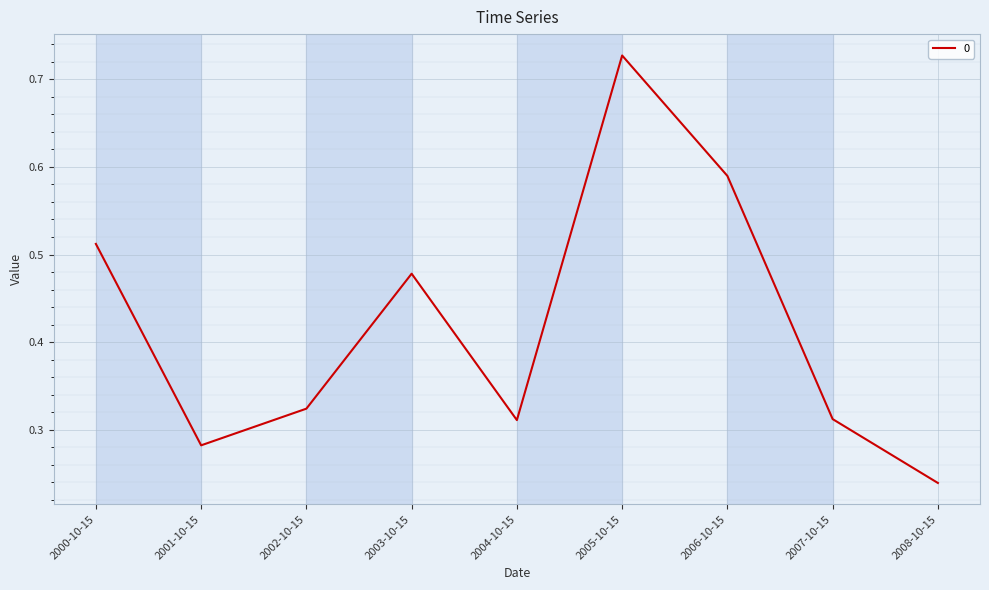

How many interior local peaks (higher than both neighbors) does the data have?

2